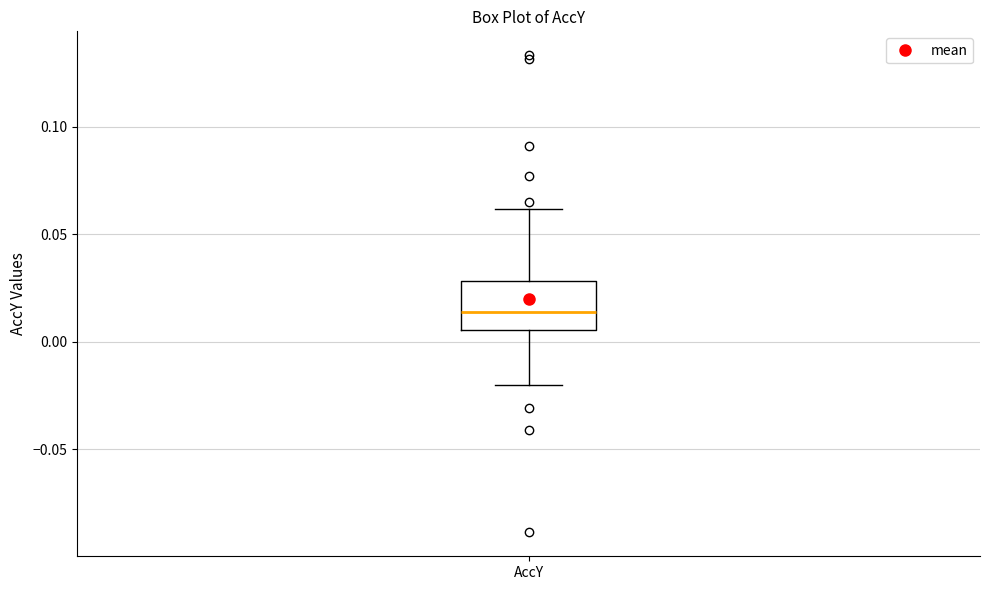

Where does the upper whisker of the box for AccY end on the y-axis? The values are not printed on the chart, so give them approximately, as read against the axis.

0.060